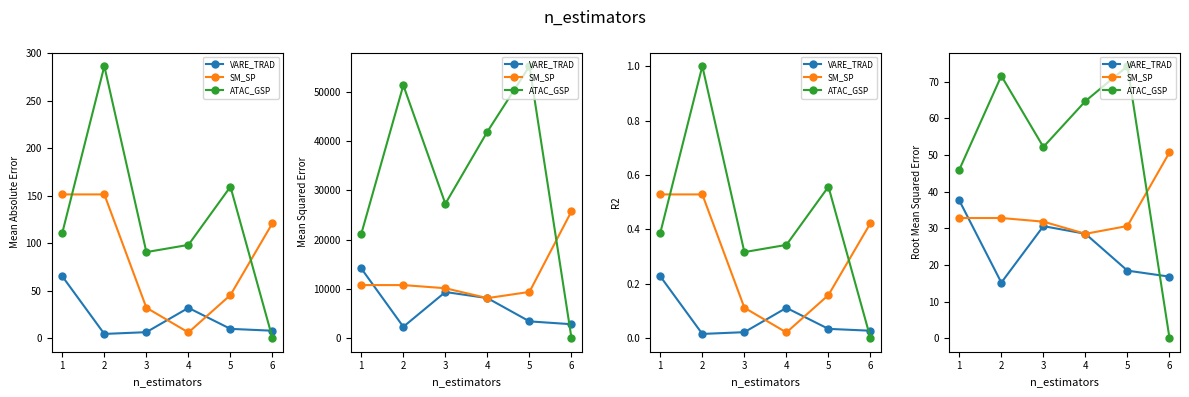

At which category does SM_SP reach its first local valley?

4